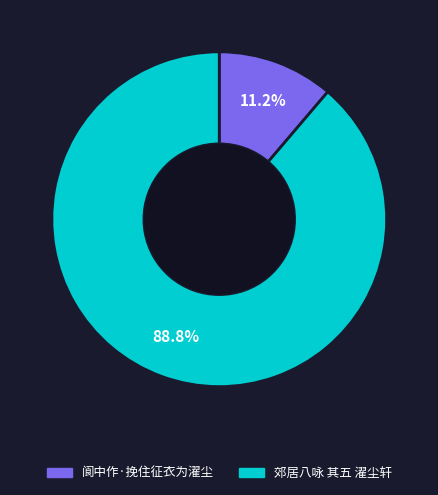

Which has a higher value, 阆中作·挽住征衣为濯尘 or 郊居八咏 其五 濯尘轩?

郊居八咏 其五 濯尘轩